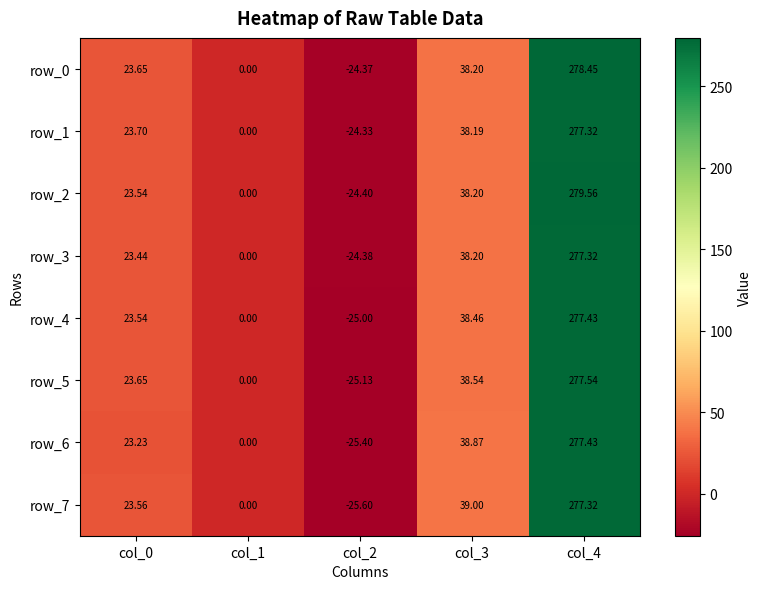

List the labels in order of row_0 value, smallest first.

col_2, col_1, col_0, col_3, col_4